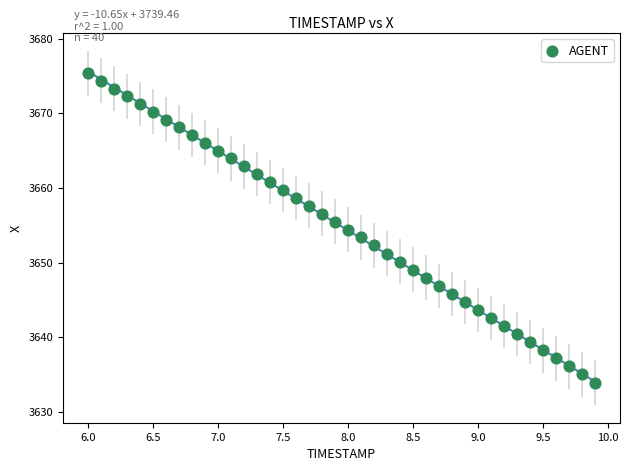

What is the range of X values (max minus min)?

3.9